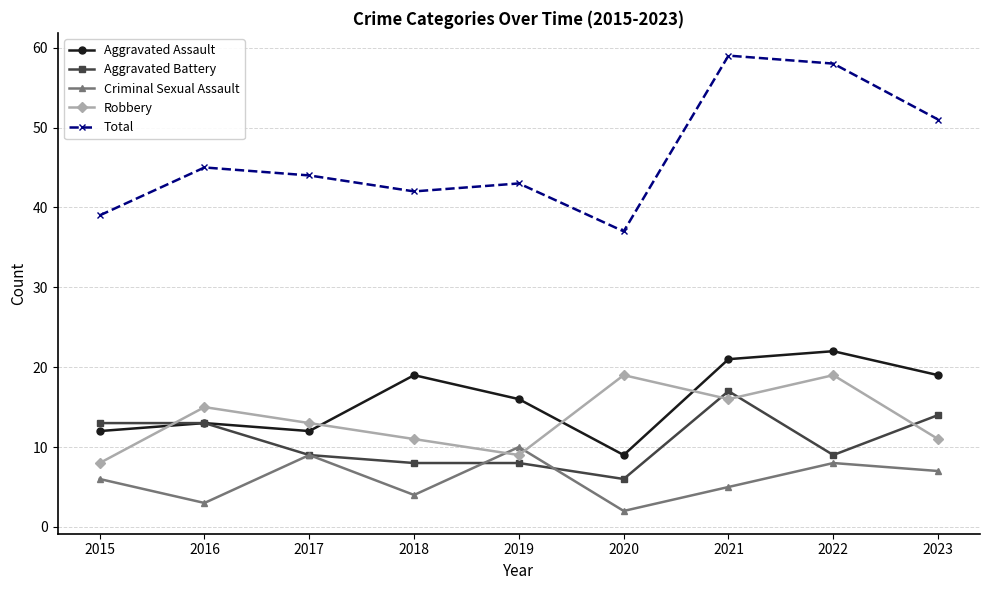

What are all the series names shown in the legend?

Aggravated Assault, Aggravated Battery, Criminal Sexual Assault, Robbery, Total